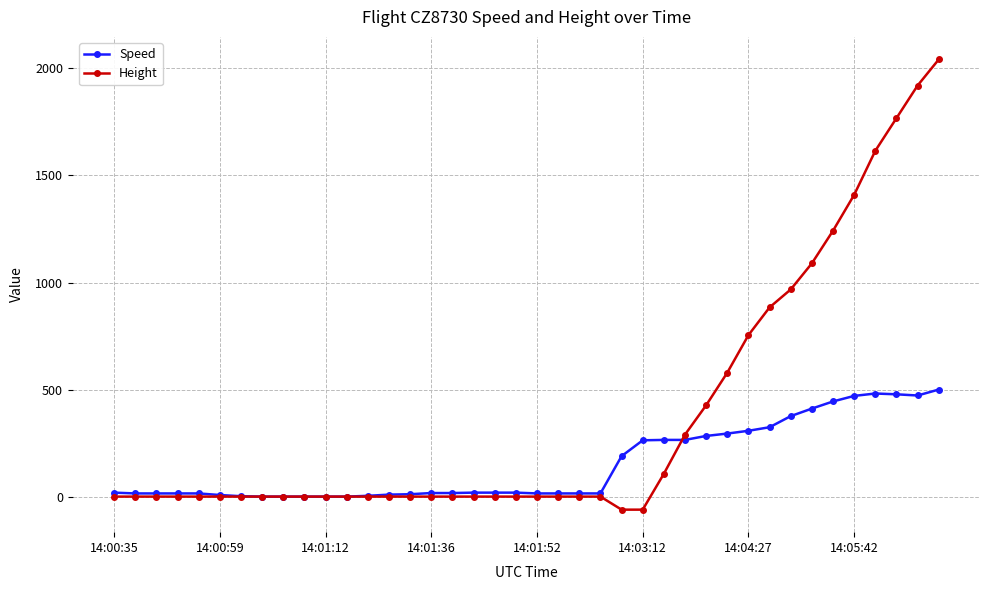

Which series has the largest range (max minus min)?

Height